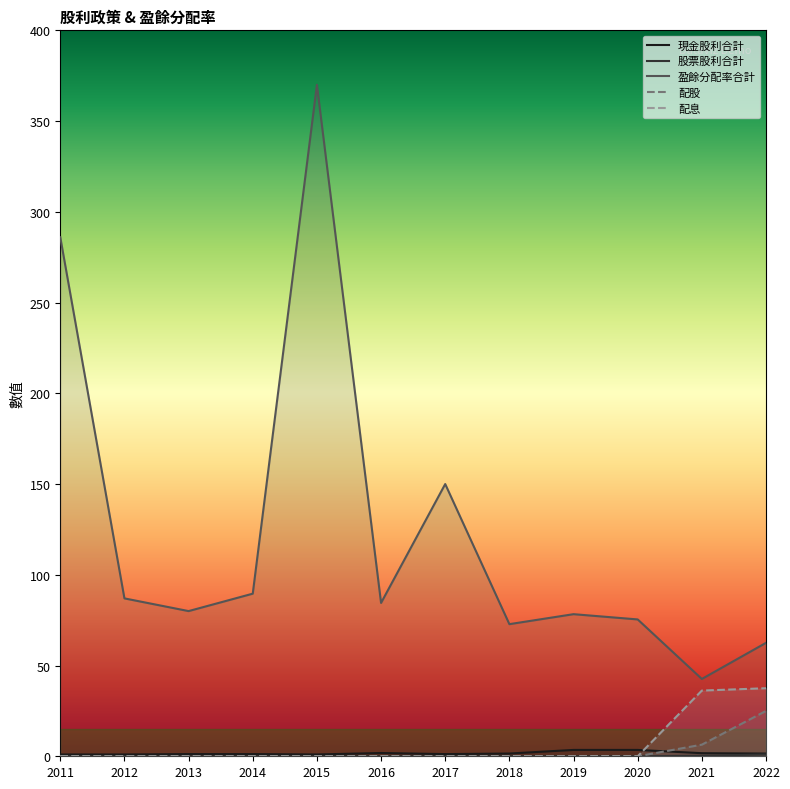

Reading right to left, what are all the values shown in this chart?

現金股利合計: 2022=1.5	2021=1.7	2020=3.5	2019=3.5	2018=1.5	2017=1.2	2016=1.8	2015=1.0	2014=1.2	2013=1.2	2012=1.0	2011=1.0
股票股利合計: 2022=1.0	2021=0.3	2020=0.0	2019=0.0	2018=0.0	2017=0.0	2016=0.0	2015=0.0	2014=0.0	2013=0.0	2012=0.0	2011=0.0
盈餘分配率合計: 2022=62.5	2021=42.6	2020=75.4	2019=78.3	2018=72.8	2017=150.0	2016=84.5	2015=370.0	2014=89.6	2013=80.0	2012=87.0	2011=286.0
配股: 2022=25.0	2021=6.4	2020=0.0	2019=0.0	2018=0.0	2017=0.0	2016=0.0	2015=0.0	2014=0.0	2013=0.0	2012=0.0	2011=0.0
配息: 2022=37.5	2021=36.2	2020=0.0	2019=0.0	2018=0.0	2017=0.0	2016=0.0	2015=0.0	2014=0.0	2013=0.0	2012=0.0	2011=0.0